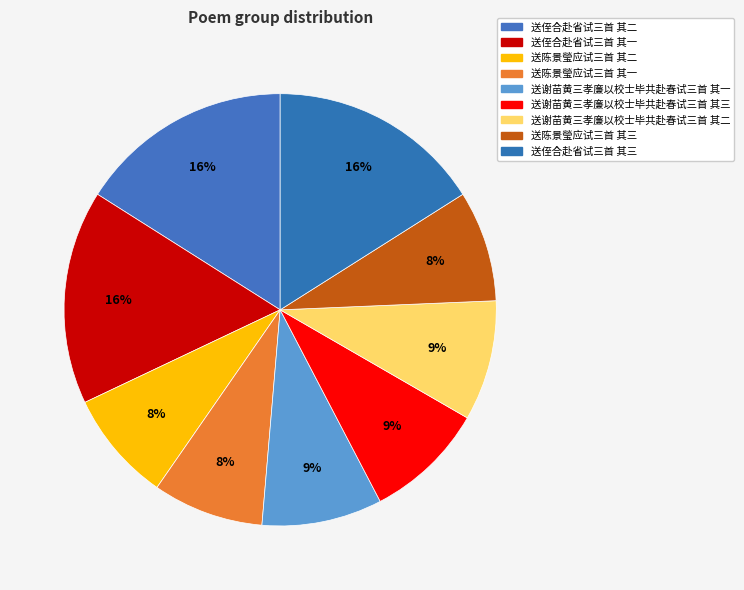

Is 送陈景瑩应试三首 其一 the majority of the pie?

No